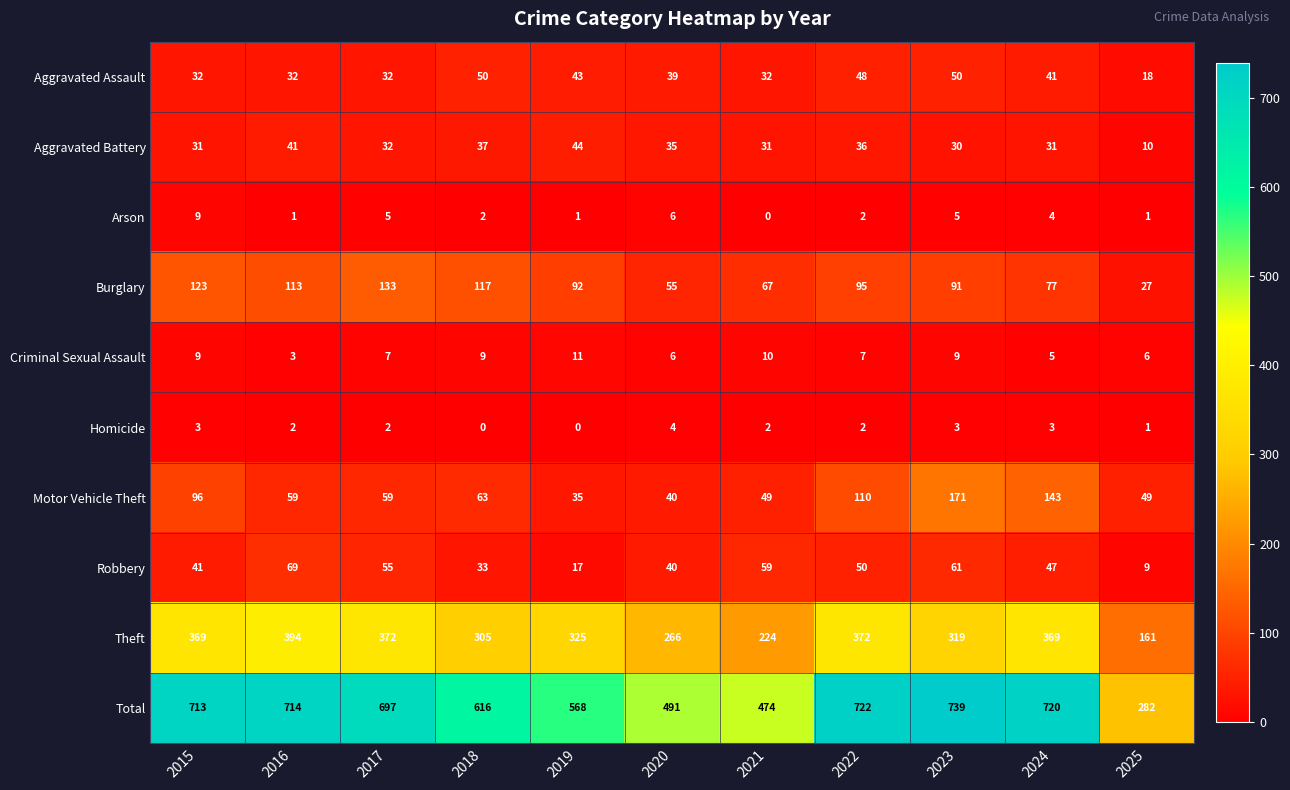

What is the sum of the Theft values at 2018 and 2017?

677